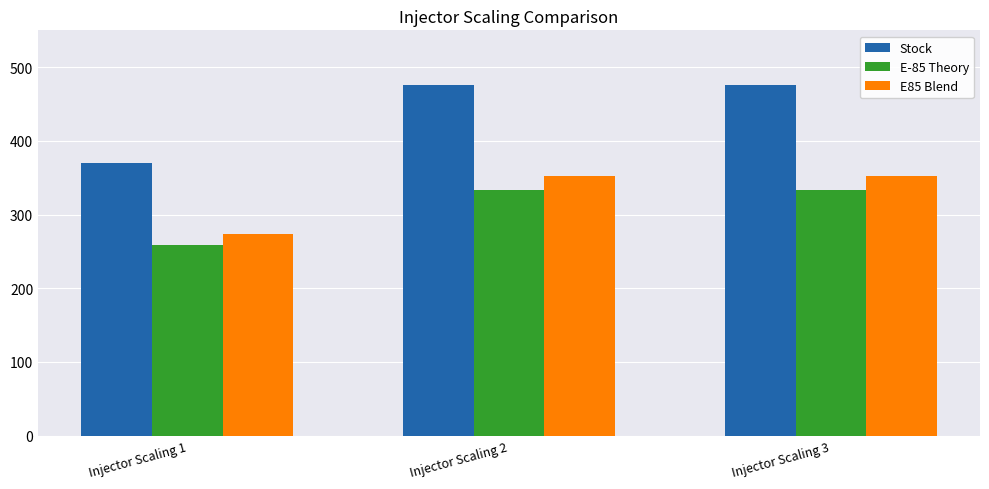

Which series has the largest total across all categories?

Stock